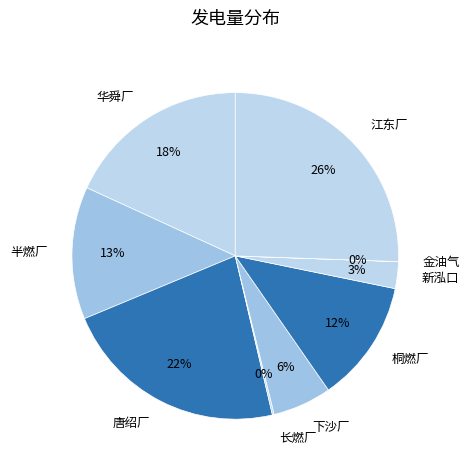

Is 唐绍厂 the majority of the pie?

No